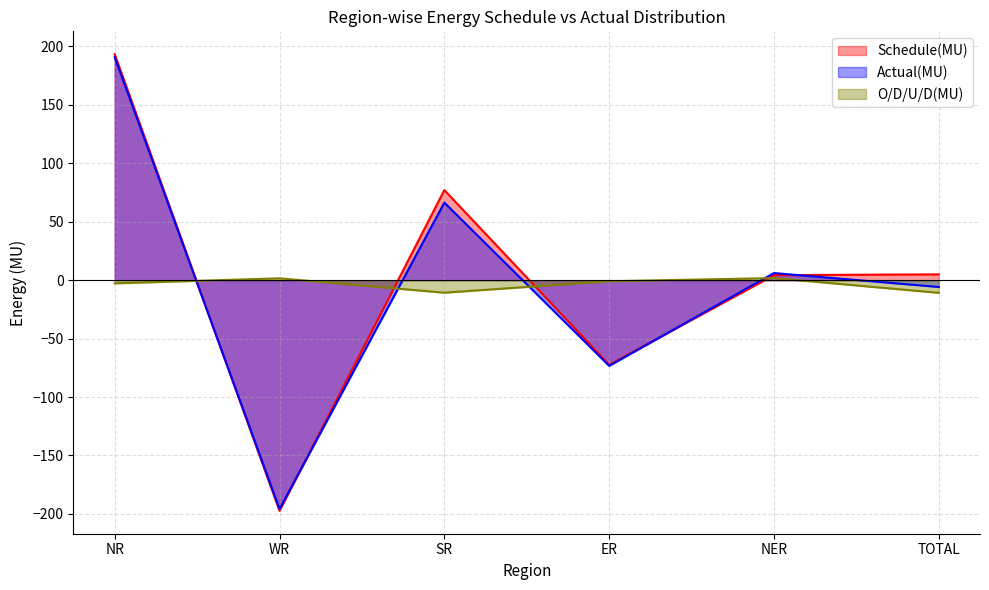

What is the smallest value displayed?

-197.4